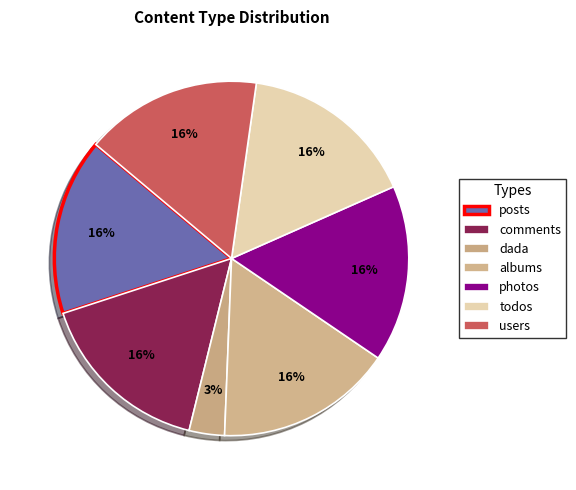

Count the number of slices in the pie.

7